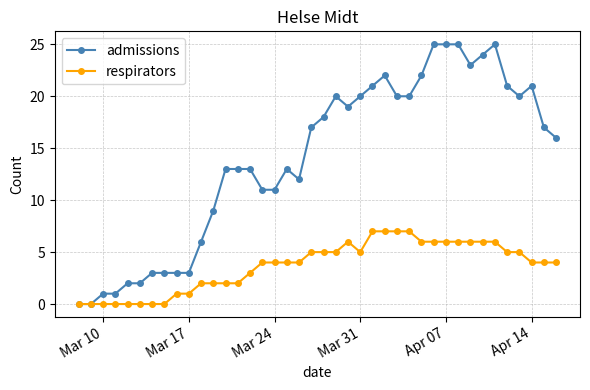

True or false: admissions has more than 2 interior local peaks.

True